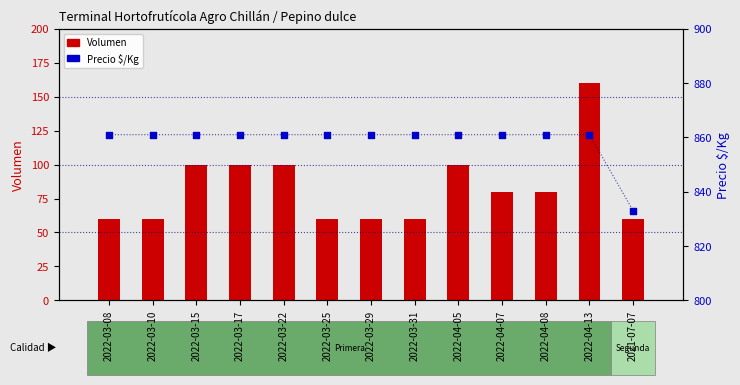

Is the value of Precio $/Kg at 2022-03-08 greater than the value of Volumen at 2022-03-25?

Yes